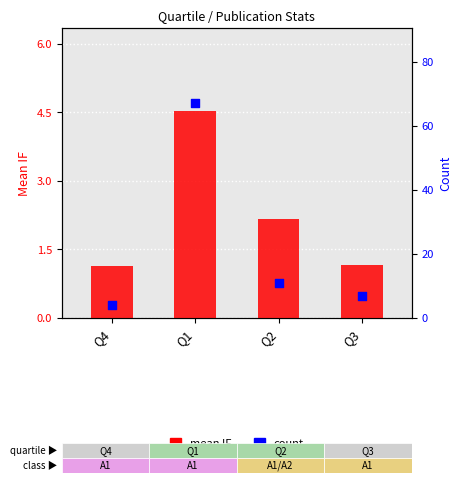

At how many categories does at least one series exceed 64?

1